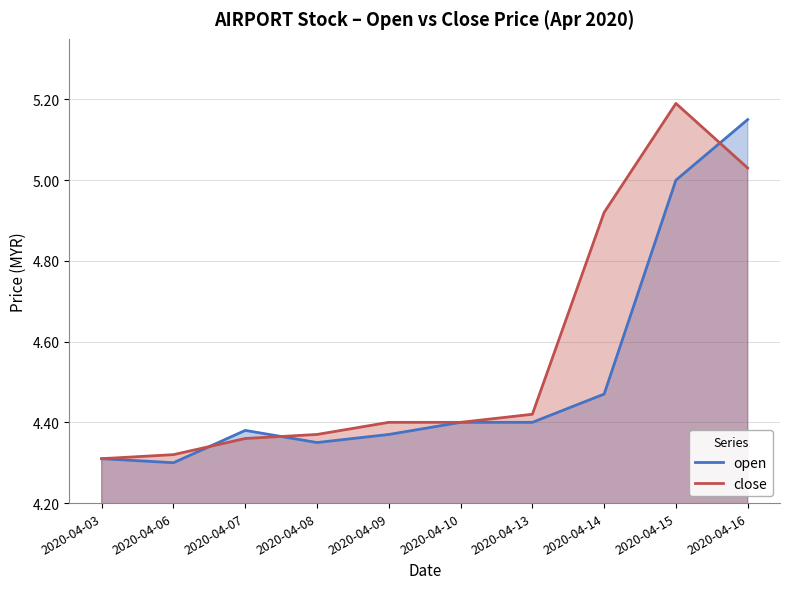

Is the value of close at 2020-04-07 greater than the value of open at 2020-04-14?

No